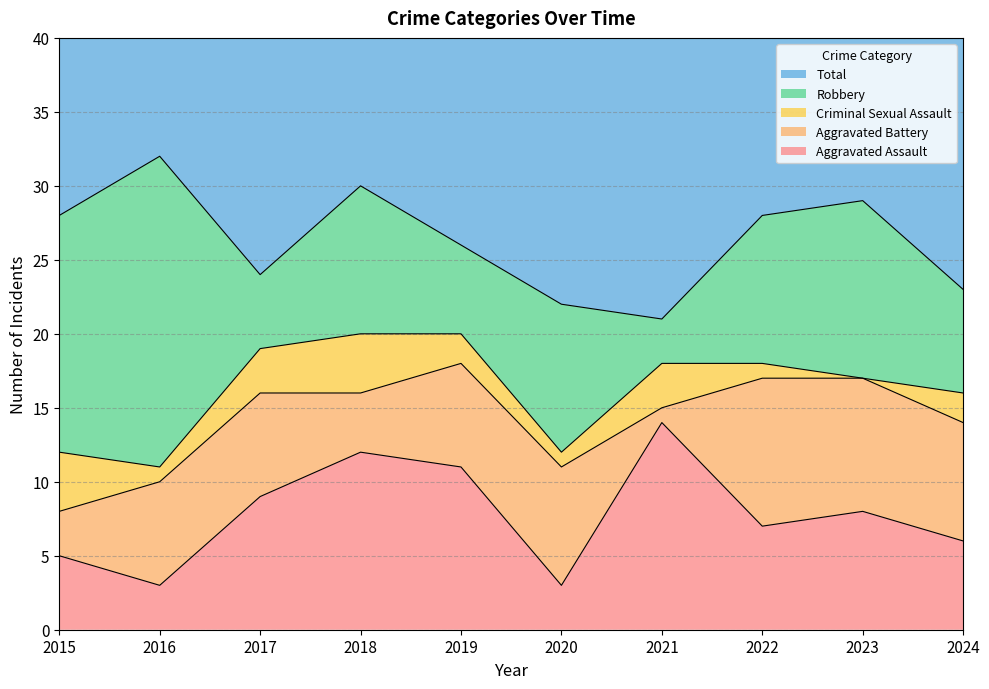

Reading right to left, extract all data points from this chart.

Aggravated Assault: 6	8	7	14	3	11	12	9	3	5
Aggravated Battery: 8	9	10	1	8	7	4	7	7	3
Criminal Sexual Assault: 2	0	1	3	1	2	4	3	1	4
Robbery: 7	12	10	3	10	6	10	5	21	16
Total: 24	29	30	23	22	26	30	24	32	28